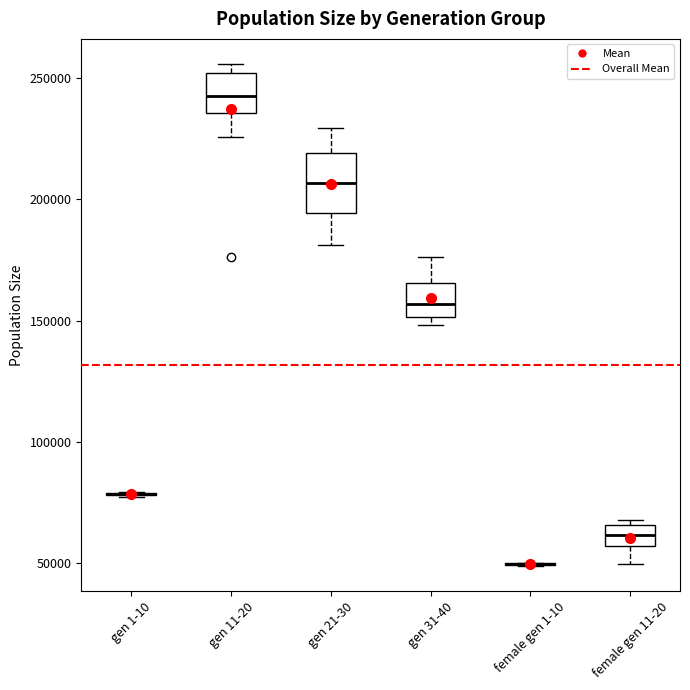

Reading left to right, read every box against the y-axis: the position of its median line, the range the box covers, and the ends of its whiskers. The values are not printed on the chart, so give them approximately, as read against the axis.

gen 1-10: box collapsed to a line at 80000, whiskers 75000 to 80000
gen 11-20: median 245000, box 235000 to 250000, whiskers 225000 to 255000
gen 21-30: median 205000, box 195000 to 220000, whiskers 180000 to 230000
gen 31-40: median 155000, box 150000 to 165000, whiskers 150000 (just below the box's lower edge) to 175000
female gen 1-10: box collapsed to a line at 50000, whiskers 50000 to 50000
female gen 11-20: median 60000, box 55000 to 65000, whiskers 50000 to 70000